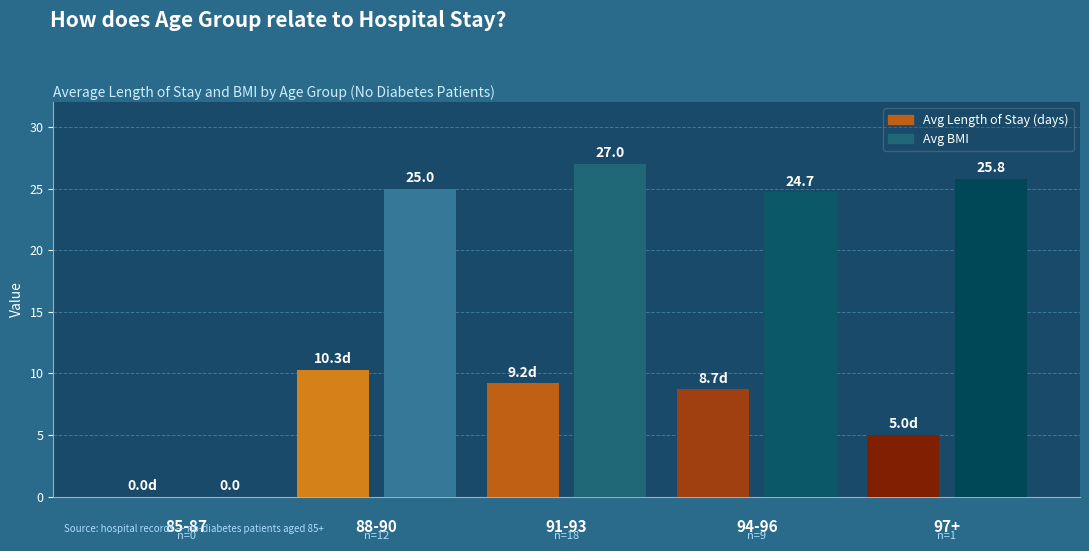

Which has a higher value, 97+ or 91-93?

91-93